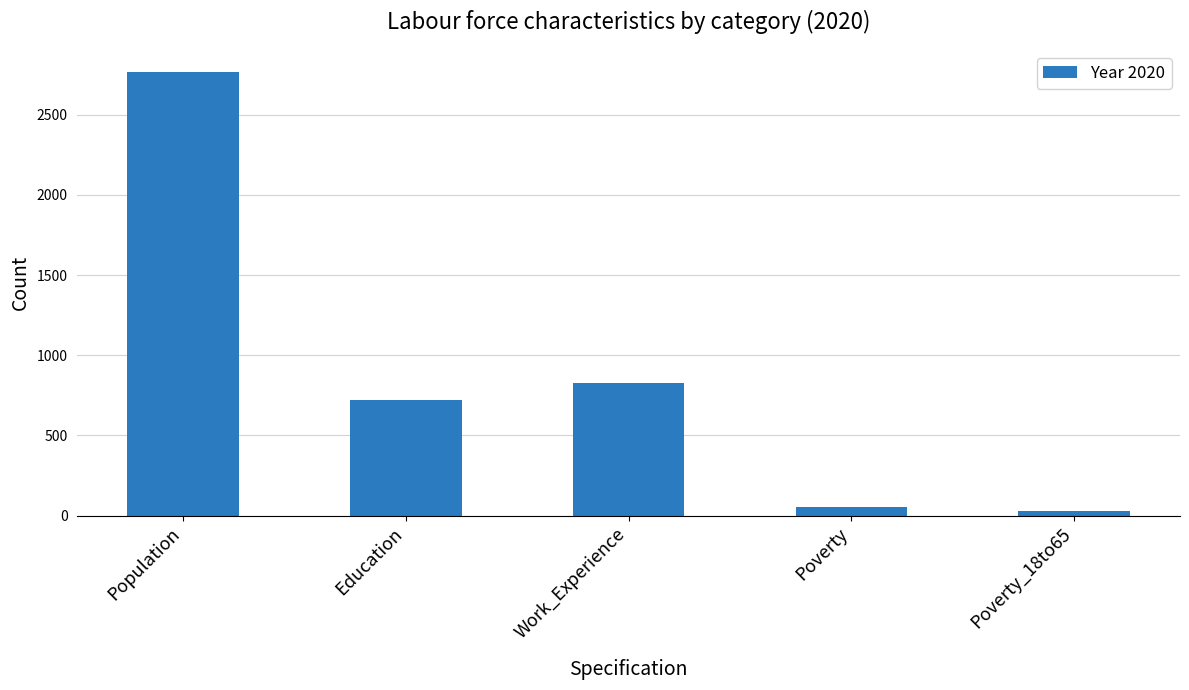

What is the maximum value shown in the chart?

2765